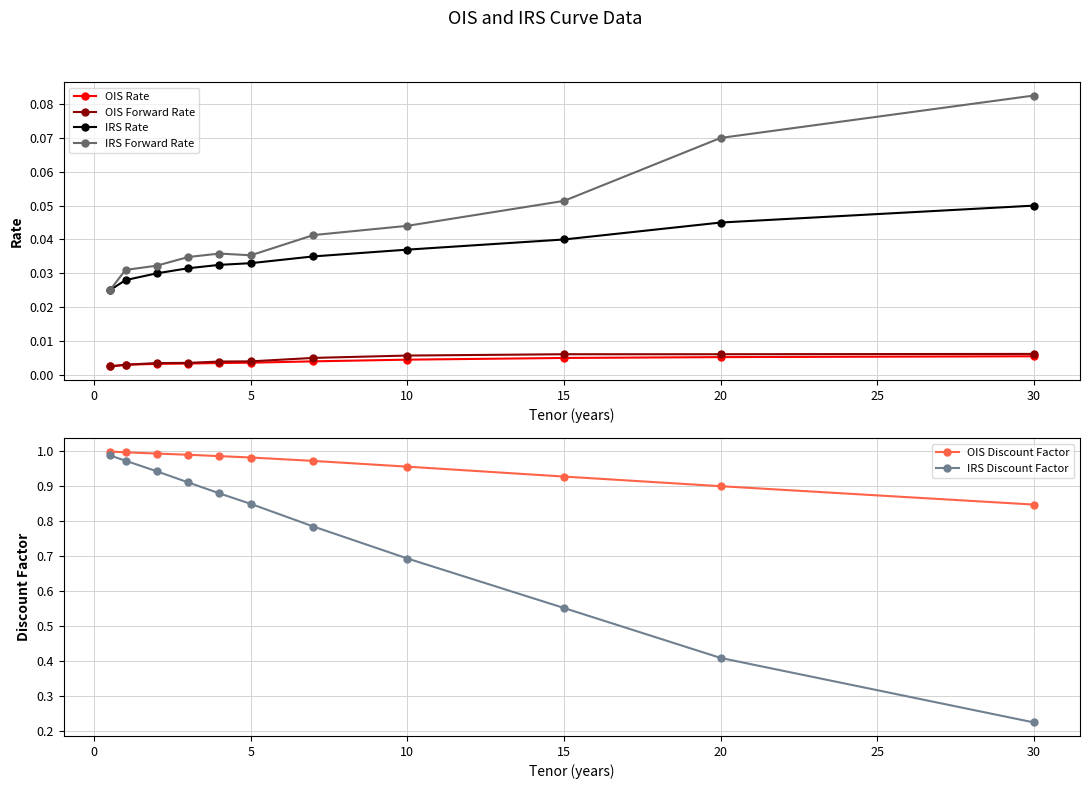

Reading right to left, transcribe all the data shown in this chart.

OIS Rate: 0.0	0.0	0.0	0.0	0.0	0.0	0.0	0.0	0.0	0.0	0.0
OIS Forward Rate: 0.0	0.0	0.0	0.0	0.0	0.0	0.0	0.0	0.0	0.0	0.0
IRS Rate: 0.1	0.0	0.0	0.0	0.0	0.0	0.0	0.0	0.0	0.0	0.0
IRS Forward Rate: 0.1	0.1	0.1	0.0	0.0	0.0	0.0	0.0	0.0	0.0	0.0
OIS Discount Factor: 0.8	0.9	0.9	1.0	1.0	1.0	1.0	1.0	1.0	1.0	1.0
IRS Discount Factor: 0.2	0.4	0.6	0.7	0.8	0.8	0.9	0.9	0.9	1.0	1.0